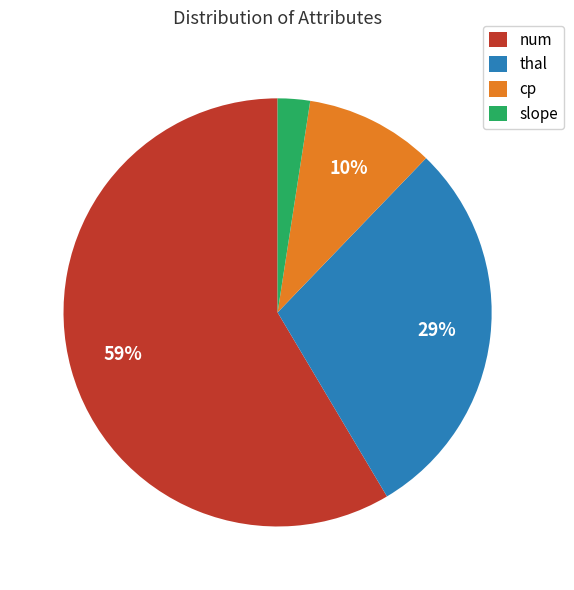

Does any single category account for the majority?

Yes